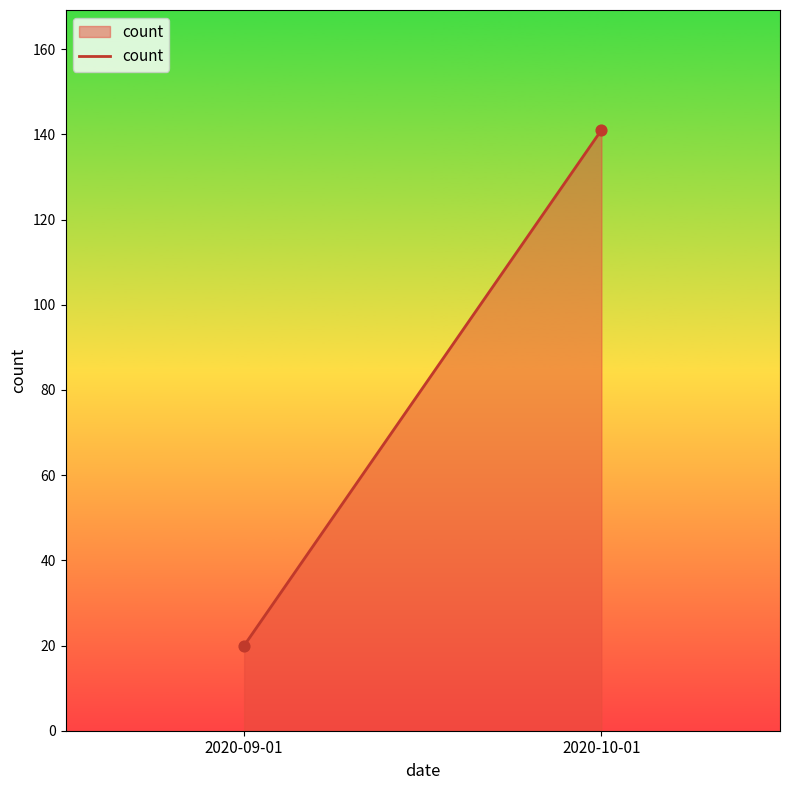

What is the range of Y values (max minus min)?

121